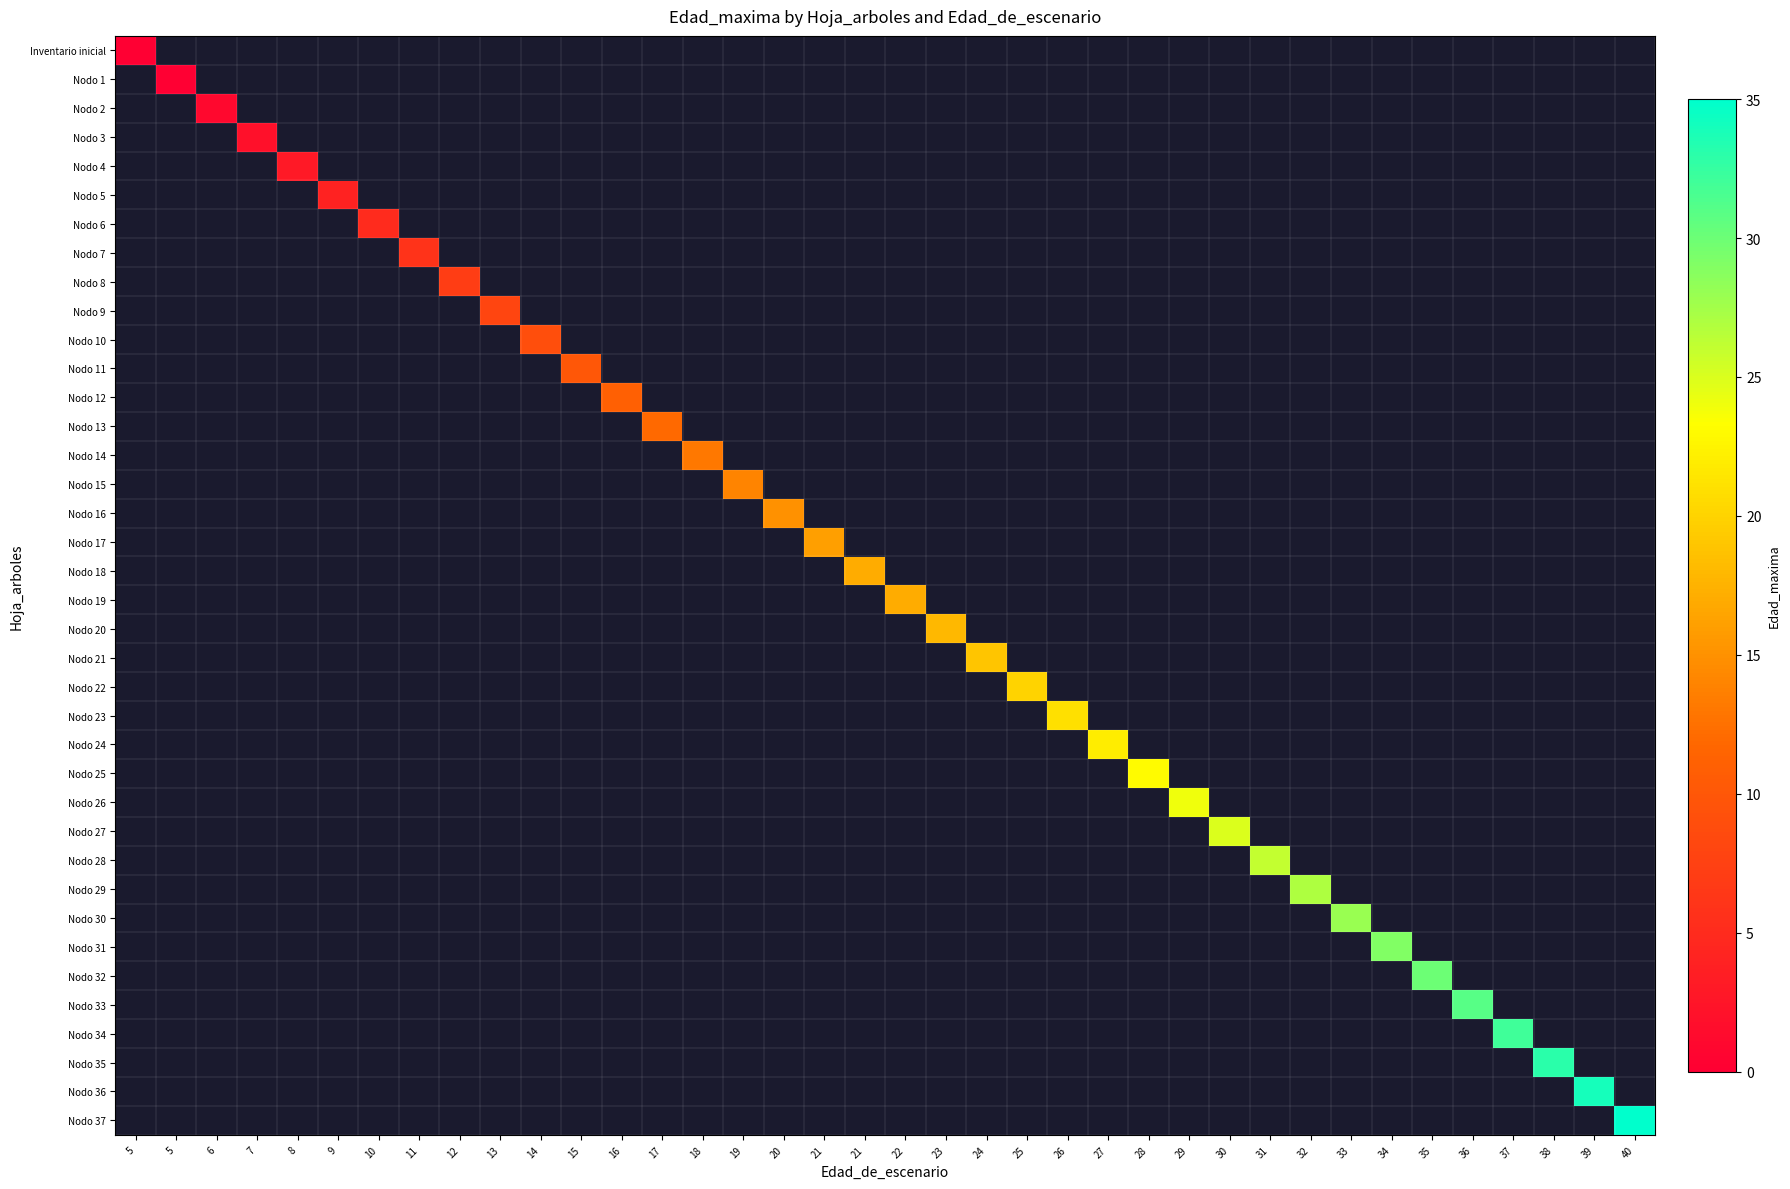

At how many categories does at least one series exceed 33?

2